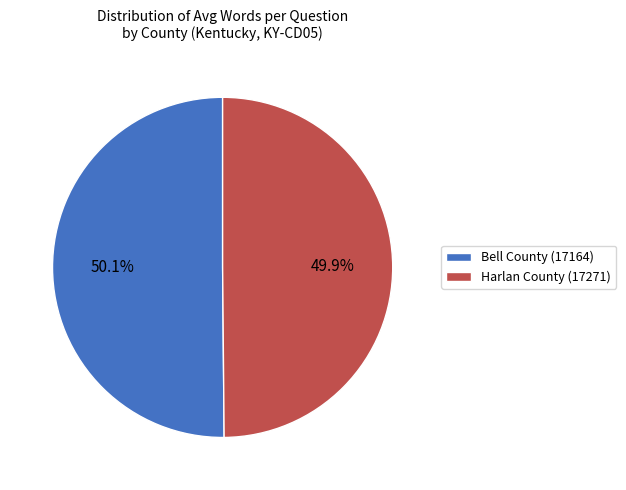

Is there any slice that represents more than half of the pie?

Yes